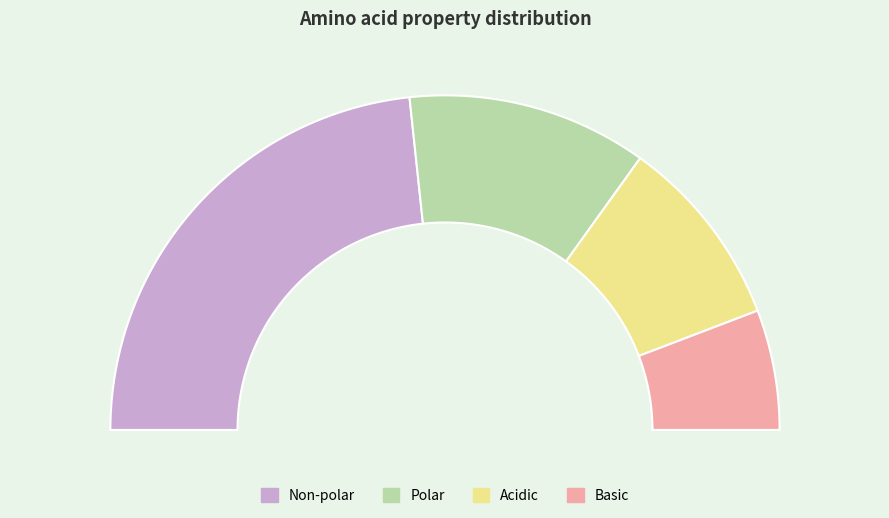

How much of the chart is everything except non_polar?

53.4%